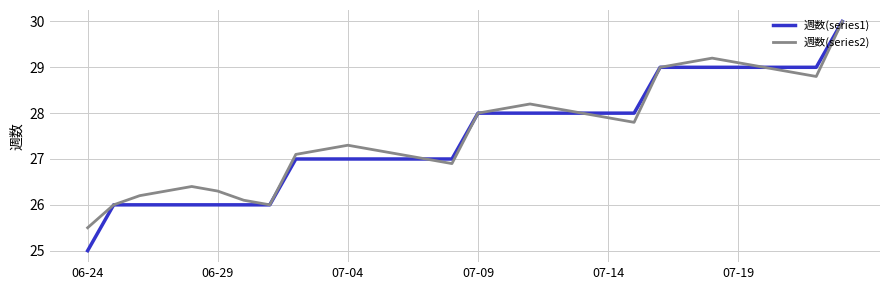

What is the lowest value of the 週数(series1) series?

25.0